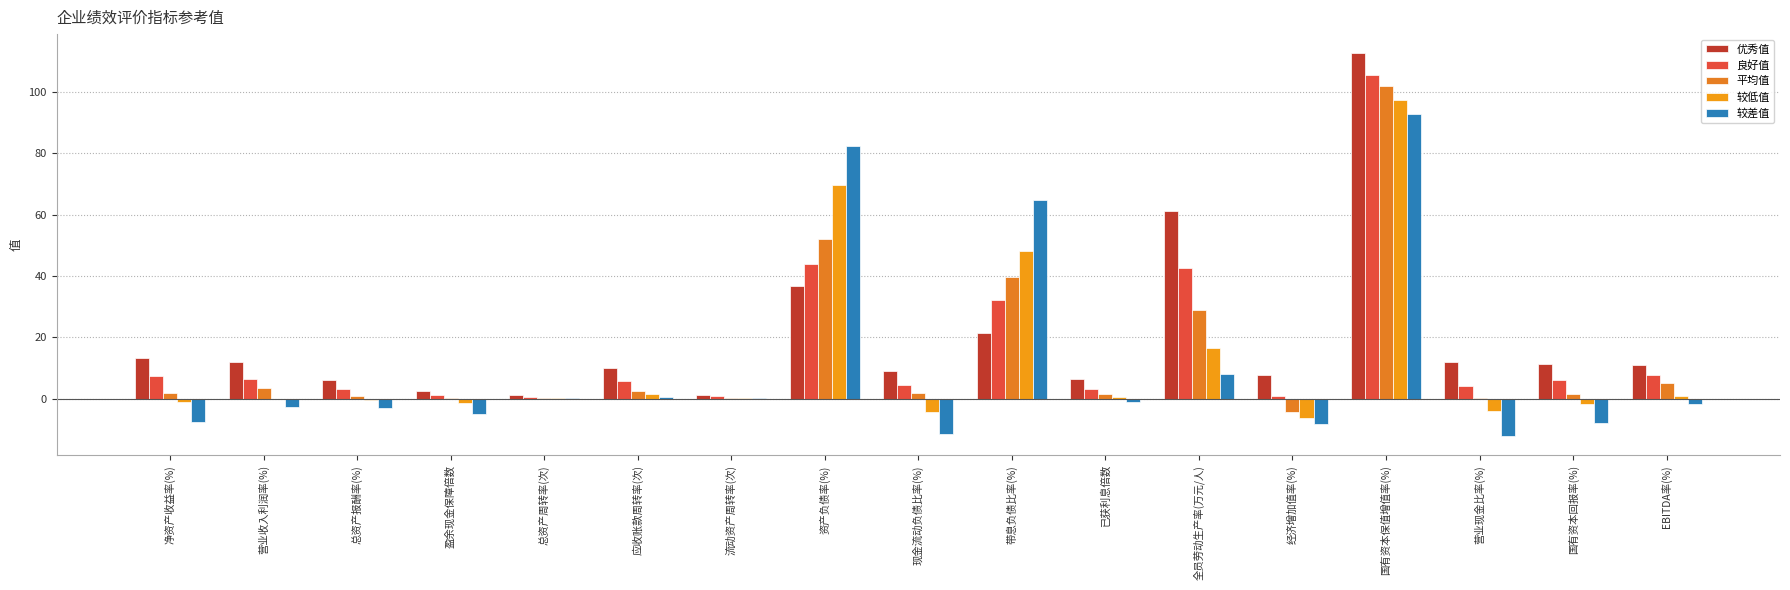

Rank the categories by 优秀值 value from lowest to highest.

总资产周转率(次), 流动资产周转率(次), 盈余现金保障倍数, 总资产报酬率(%), 已获利息倍数, 经济增加值率(%), 现金流动负债比率(%), 应收账款周转率(次), EBITDA率(%), 国有资本回报率(%), 营业收入利润率(%), 营业现金比率(%), 净资产收益率(%), 带息负债比率(%), 资产负债率(%), 全员劳动生产率(万元/人), 国有资本保值增值率(%)